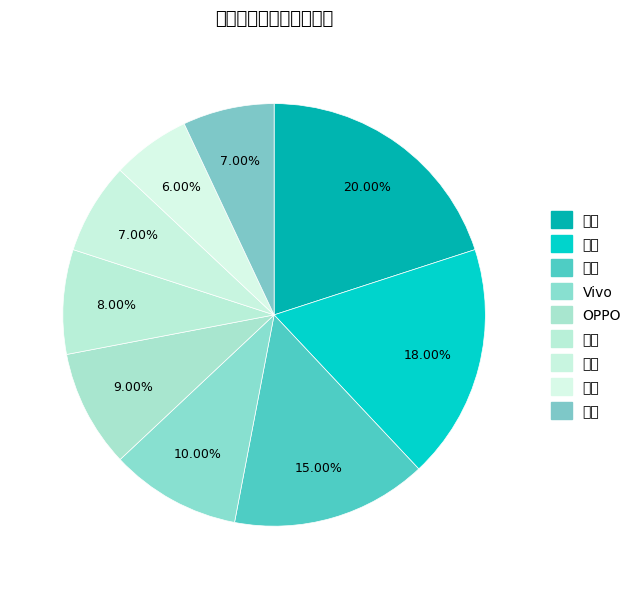

To the nearest percent, what is the average slice percentage?

11%